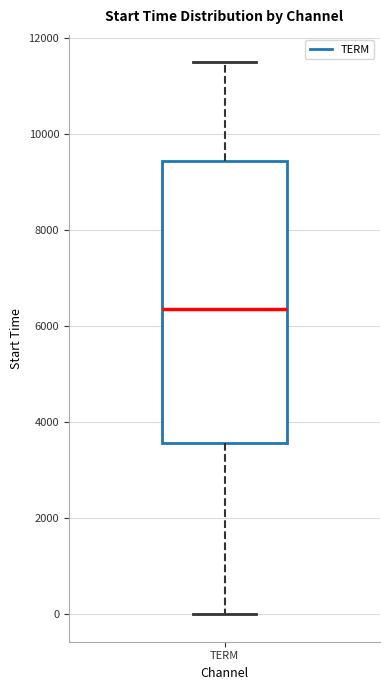

Read this box plot against the y-axis: the position of the median line, the range covered by the box, and the ends of both whiskers. The values are not printed on the chart, so give them approximately, as read against the axis.

median 6400, box 3600 to 9400, whiskers 0 to 11400